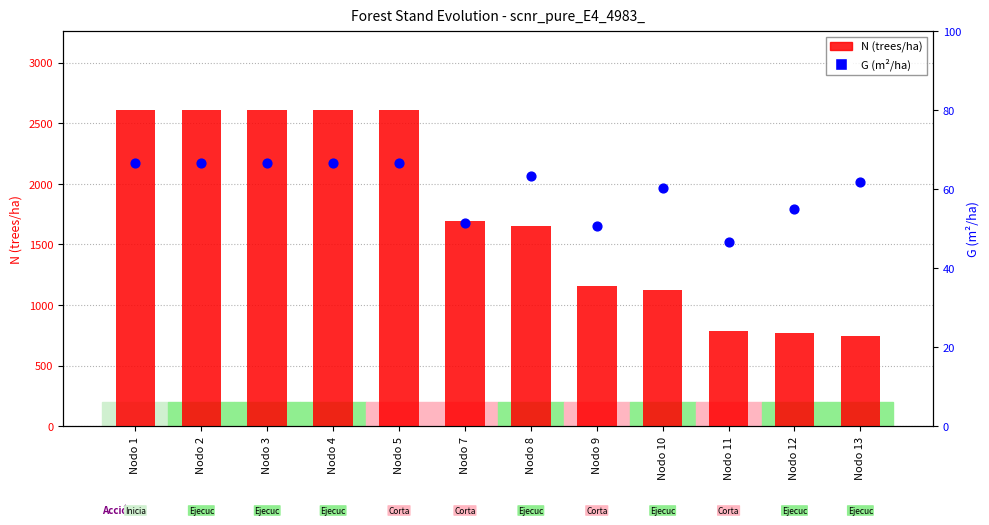

Which series reaches the minimum Y coordinate?

G (m²/ha)